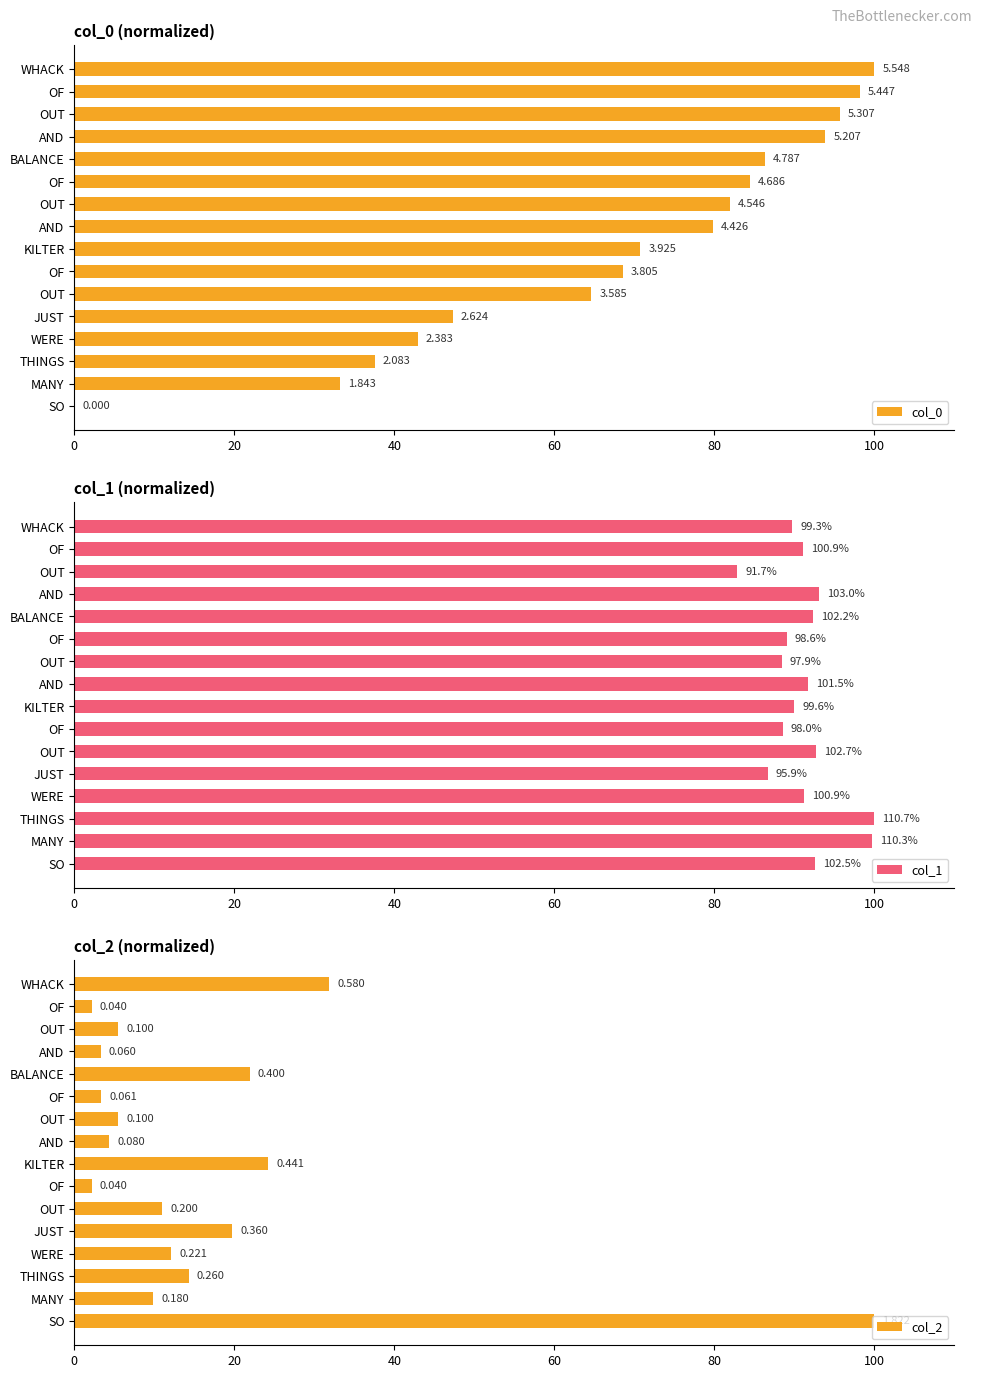

The col_0 series shows 43.0 at WERE. True or false?

True